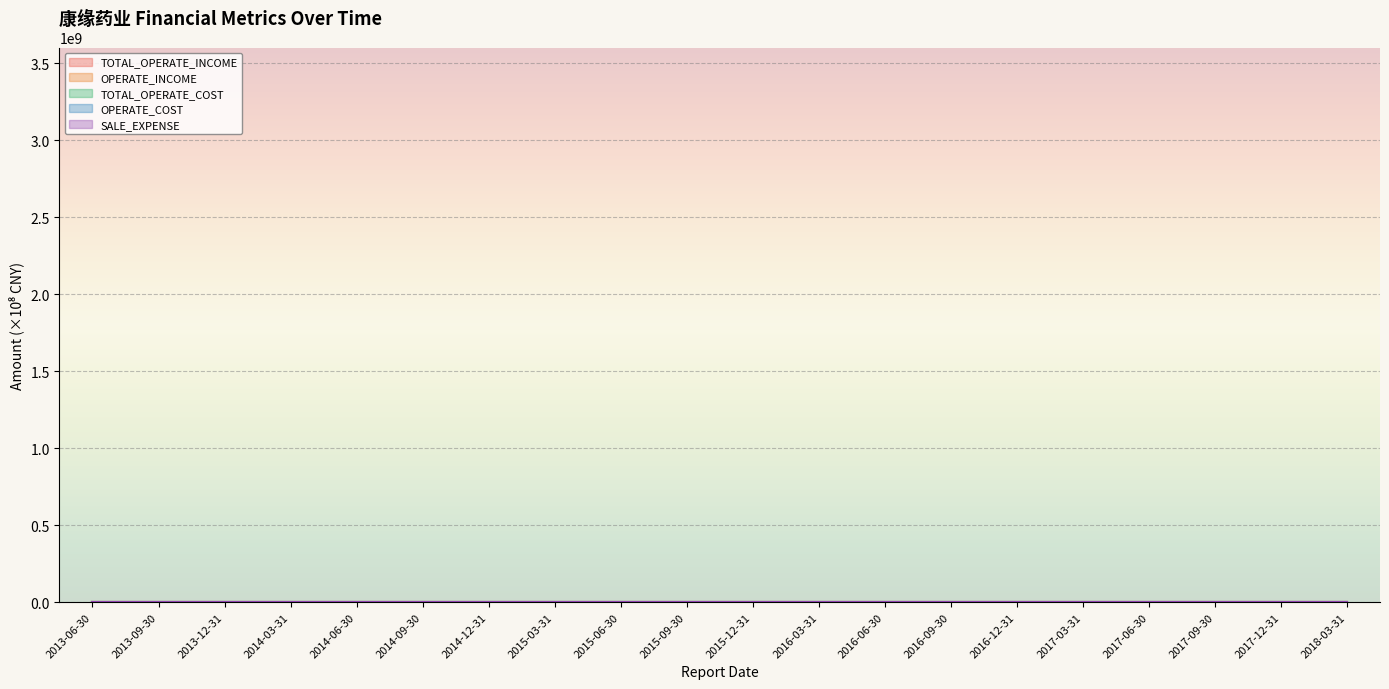

True or false: SALE_EXPENSE and OPERATE_INCOME intersect in this chart.

False